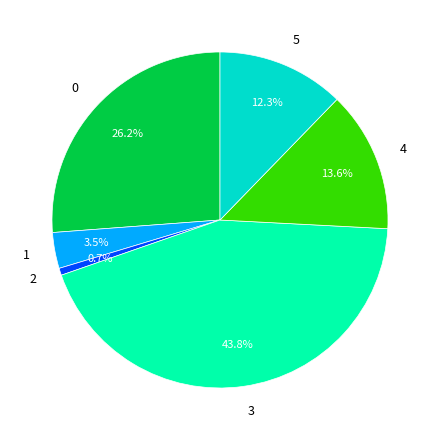

How many segments does this pie chart have?

6